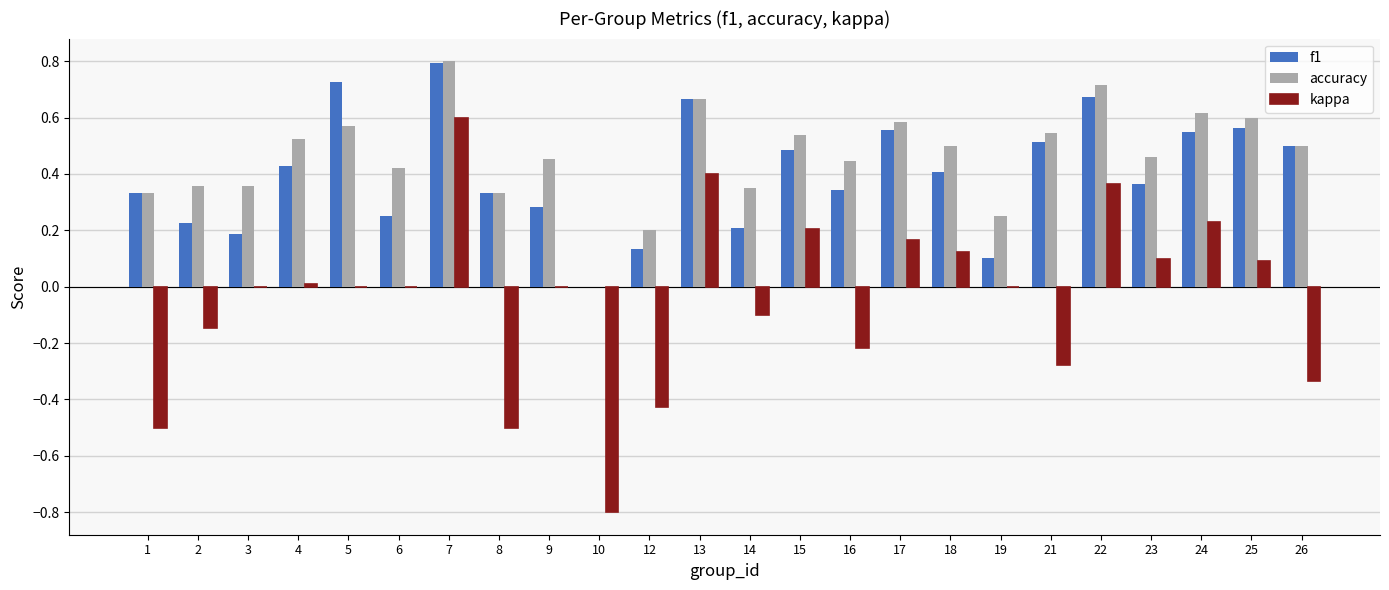

What is the total value across all series at 22?

1.7